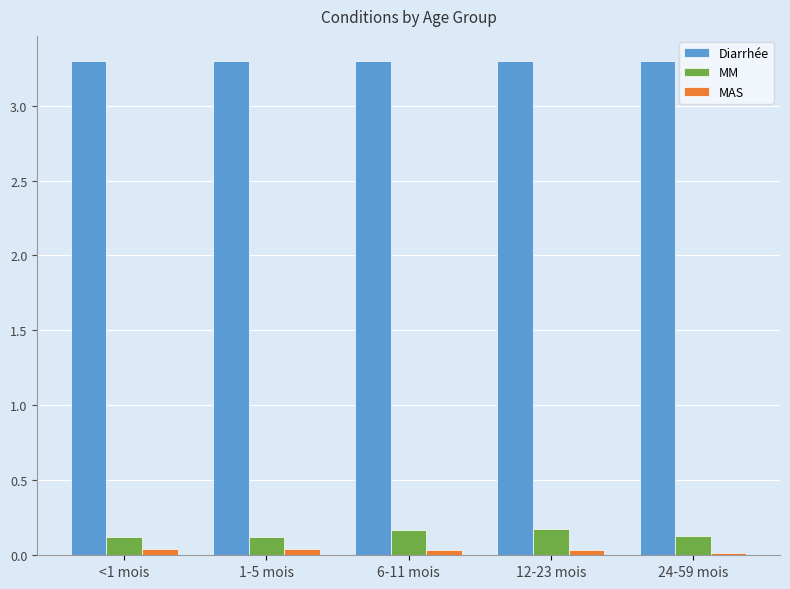

The value of MM at 6-11 mois is 0.2. True or false?

True